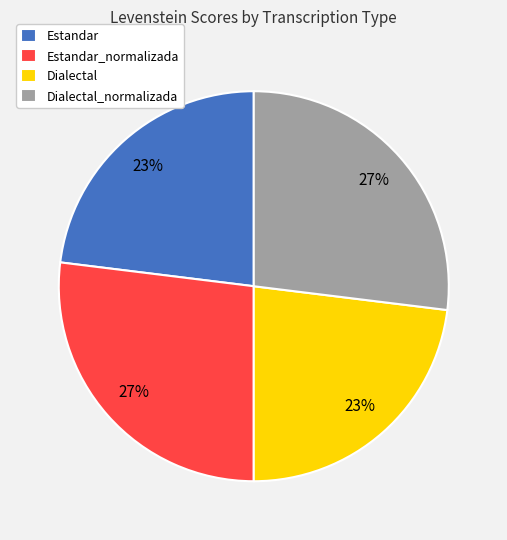

The Dialectal_normalizada slice represents 27% of the pie. True or false?

True